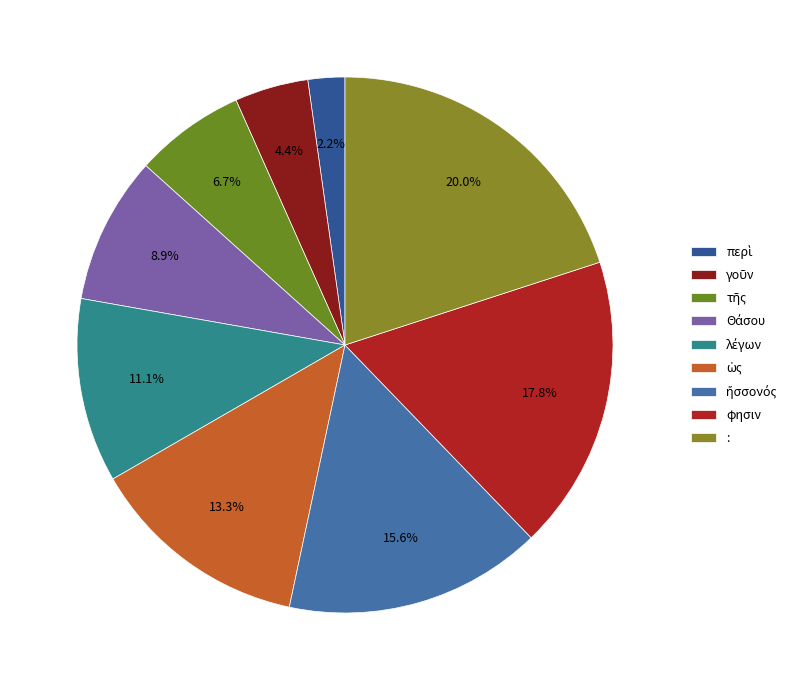

Is there any slice that represents more than half of the pie?

No